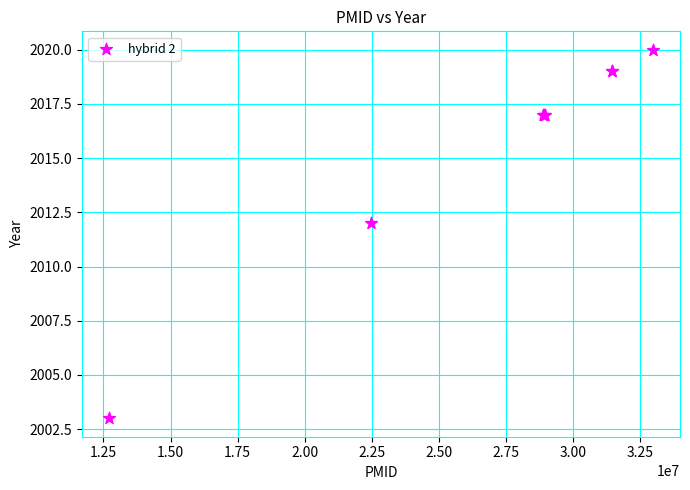

What Y value in the scatter plot is closest to 2011?

2012